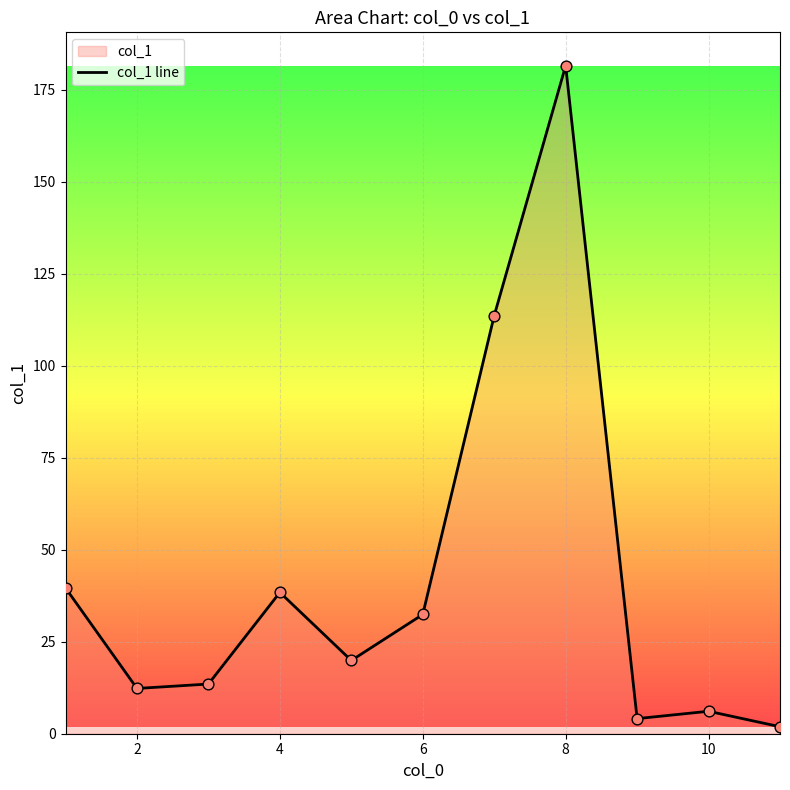

What is the change in value from 2 to 4?

+26.1